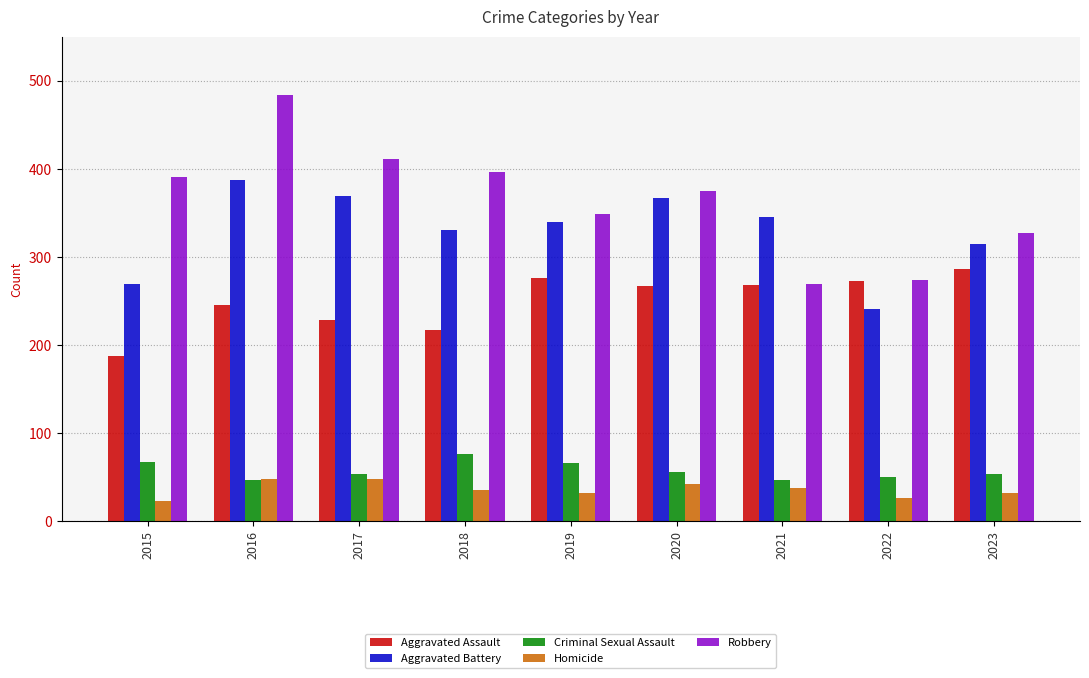

How many bars are there in each group?

5